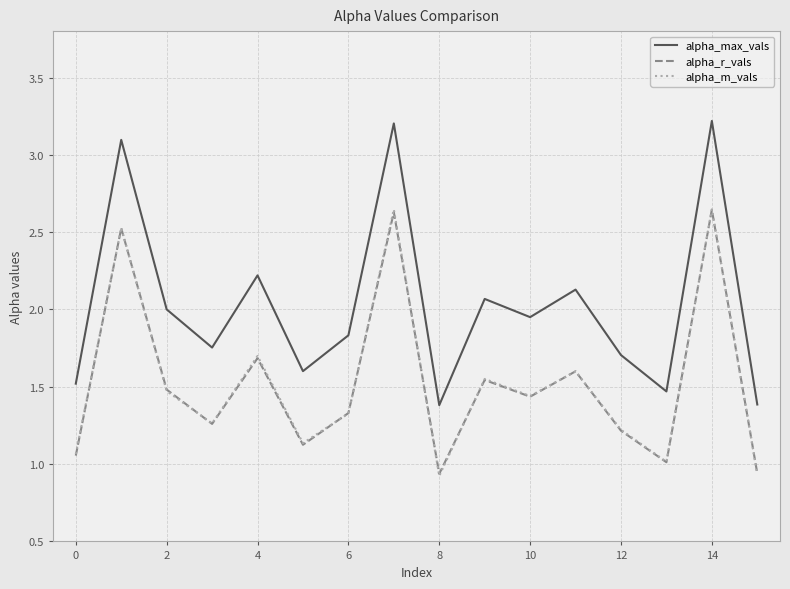

Which series has the largest total across all categories?

alpha_max_vals